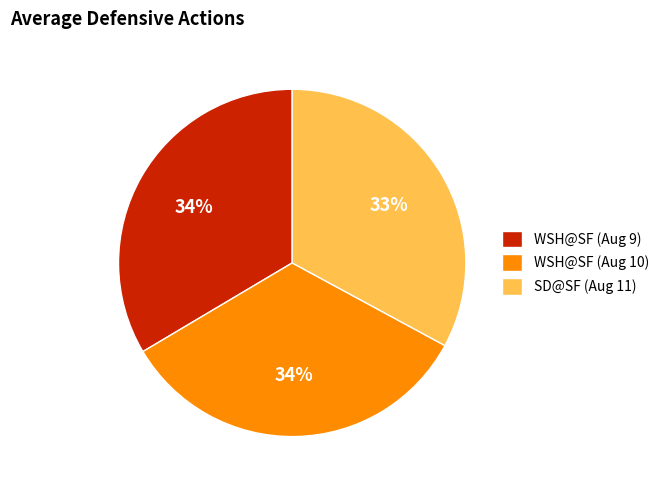

Do WSH@SF (Aug 9) and SD@SF (Aug 11) together represent more than half of the pie?

Yes